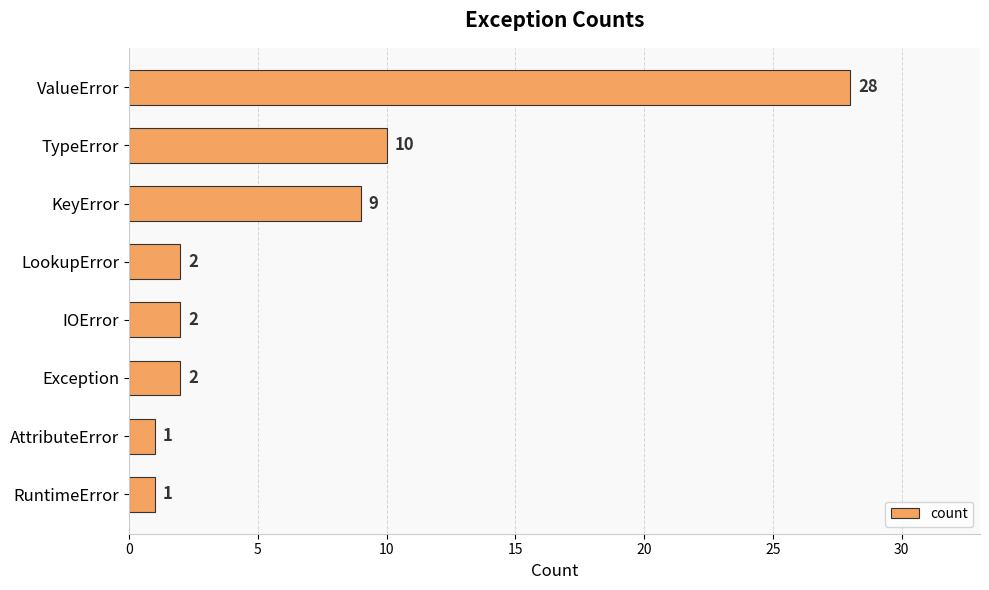

The value at KeyError is 6. True or false?

False